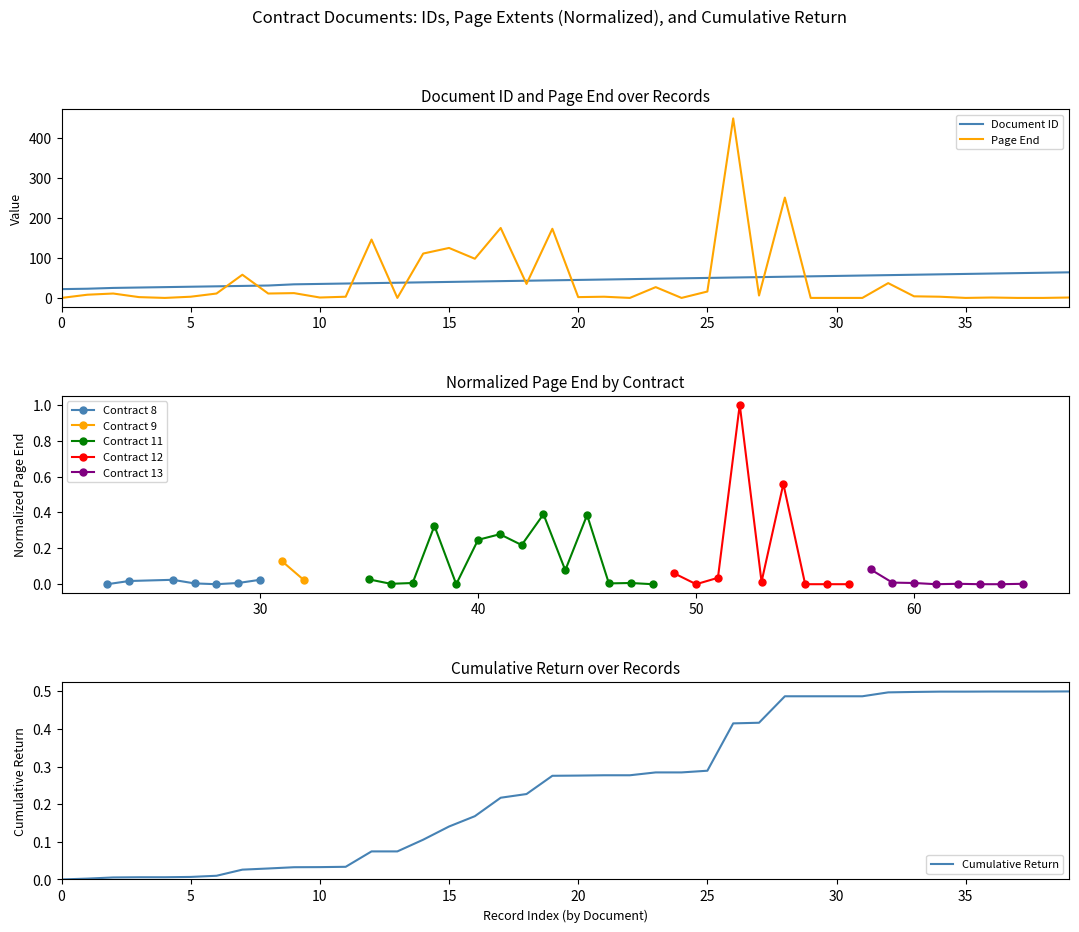

What is the spread (max minus min) of values at 14?

72